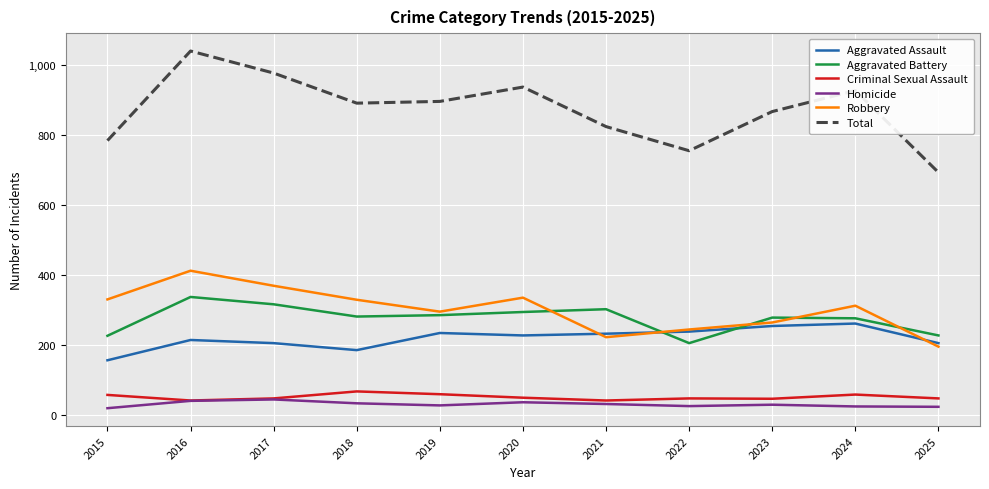

True or false: Robbery has more than 2 points higher than both neighbors.

True